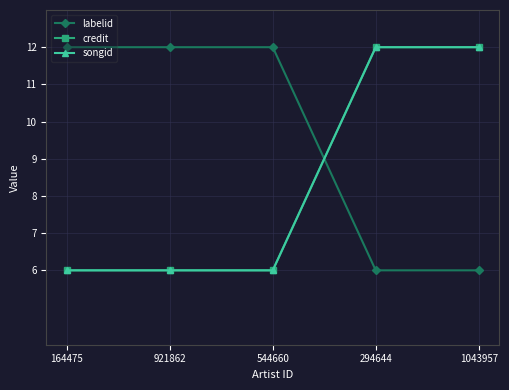

Does the chart have visible grid lines?

Yes